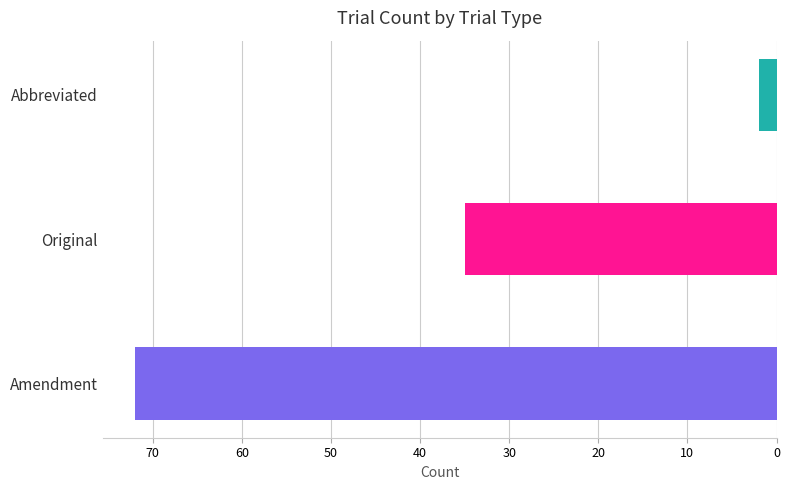

Approximately how many times larger is the value at Original compared to Amendment?

0.5